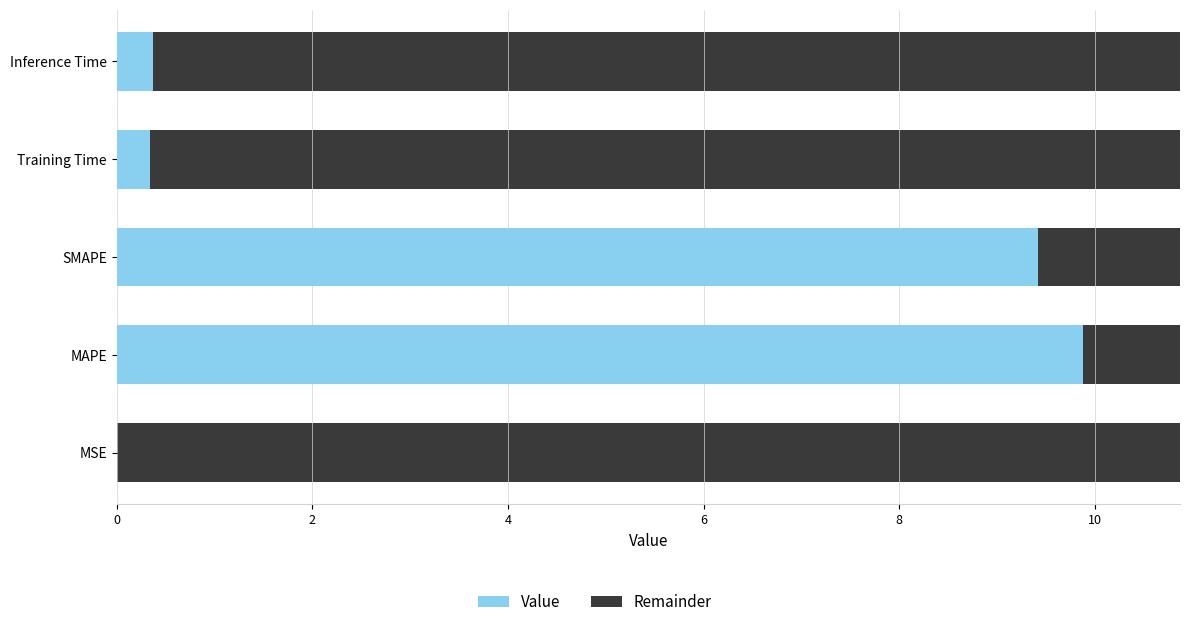

The value at Training Time is 0.3. True or false?

True